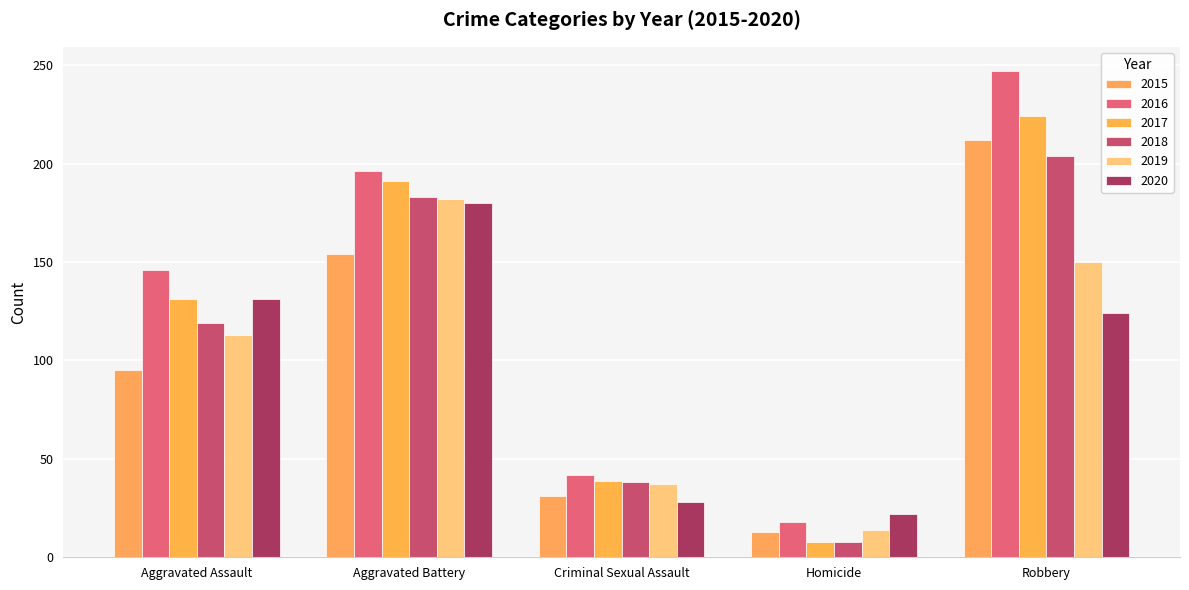

What is the total value across all series at Aggravated Assault?

735